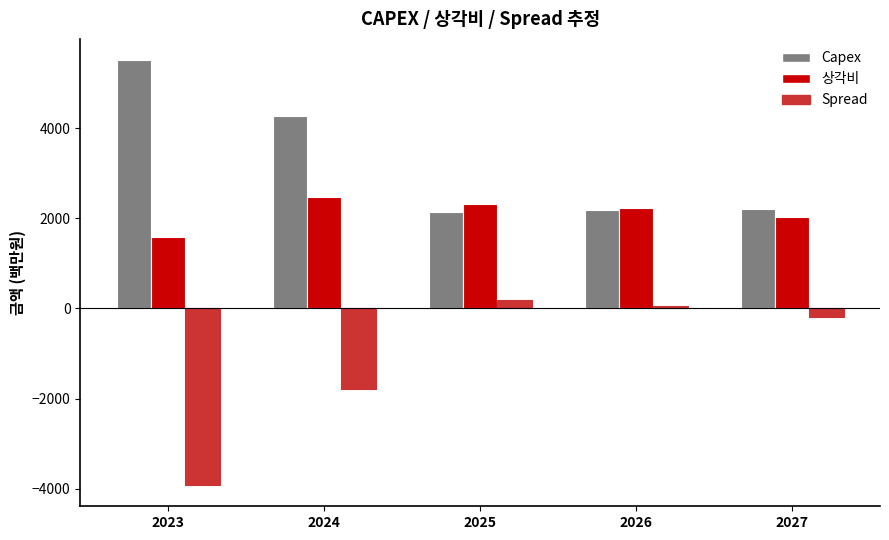

Where is 상각비 nearest to the value 2033?

2027